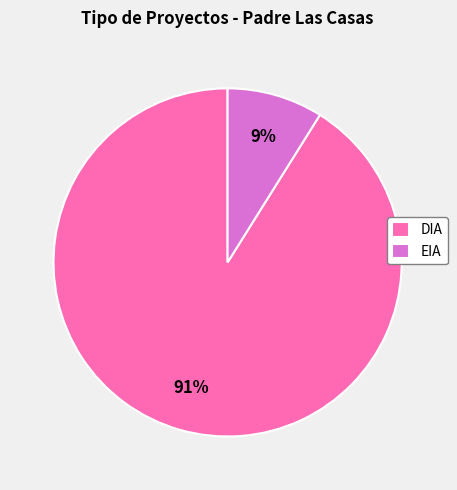

Between DIA and EIA, which is larger?

DIA